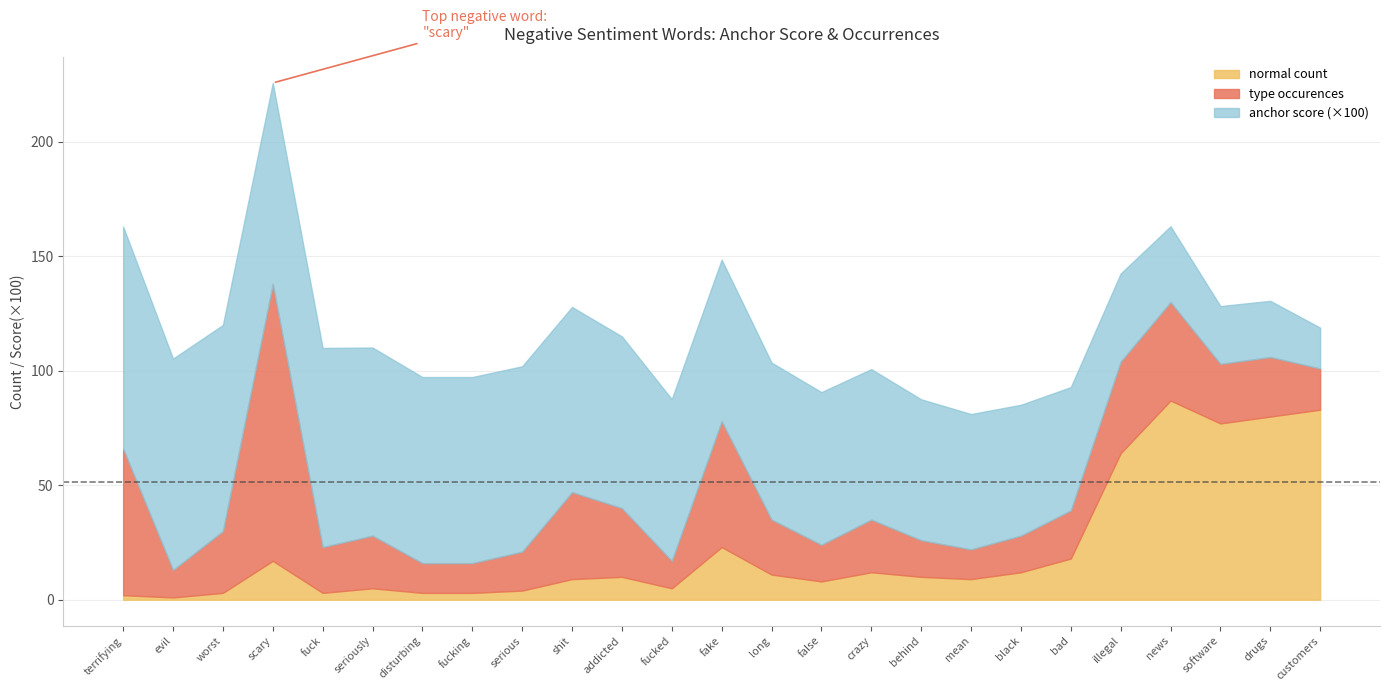

Reading left to right, what are all the values shown in this chart?

negative anchor score: terrifying=1.0	evil=0.9	worst=0.9	scary=0.9	fuck=0.9	seriously=0.8	disturbing=0.8	fucking=0.8	serious=0.8	shit=0.8	addicted=0.8	fucked=0.7	fake=0.7	long=0.7	false=0.7	crazy=0.7	behind=0.6	mean=0.6	black=0.6	bad=0.5	illegal=0.4	news=0.3	software=0.3	drugs=0.2	customers=0.2
type occurences: terrifying=64.0	evil=12.0	worst=27.0	scary=121.0	fuck=20.0	seriously=23.0	disturbing=13.0	fucking=13.0	serious=17.0	shit=38.0	addicted=30.0	fucked=12.0	fake=55.0	long=24.0	false=16.0	crazy=23.0	behind=16.0	mean=13.0	black=16.0	bad=21.0	illegal=40.0	news=43.0	software=26.0	drugs=26.0	customers=18.0
normal count: terrifying=2.0	evil=1.0	worst=3.0	scary=17.0	fuck=3.0	seriously=5.0	disturbing=3.0	fucking=3.0	serious=4.0	shit=9.0	addicted=10.0	fucked=5.0	fake=23.0	long=11.0	false=8.0	crazy=12.0	behind=10.0	mean=9.0	black=12.0	bad=18.0	illegal=64.0	news=87.0	software=77.0	drugs=80.0	customers=83.0